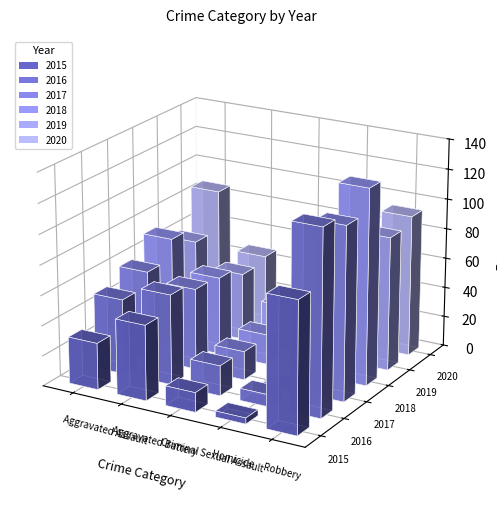

Is it true that 2017 equals 2 at Homicide?

True